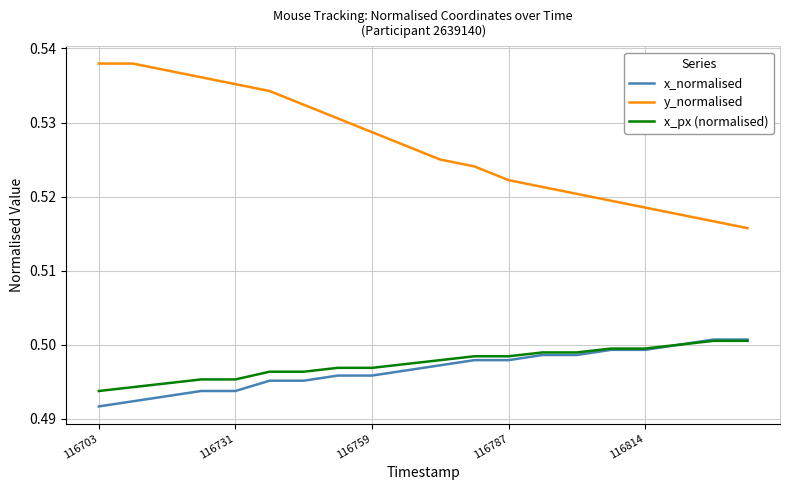

How many series are shown in this chart?

3